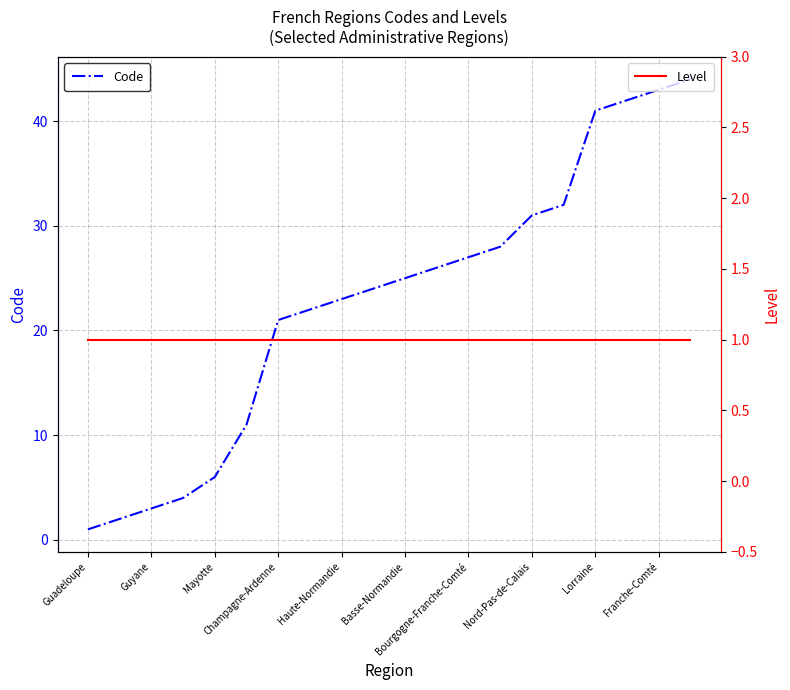

Which series has the largest total across all categories?

Code